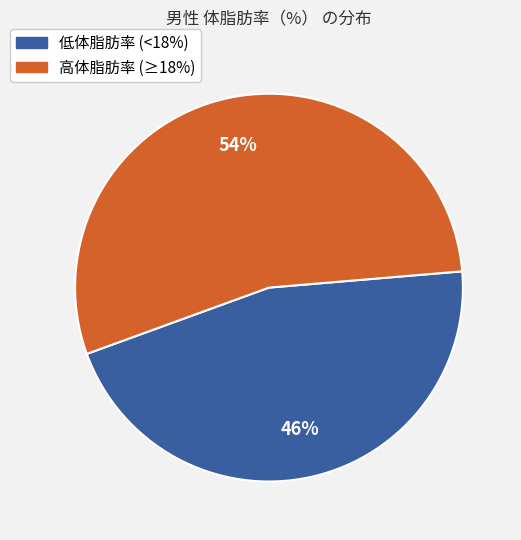

To the nearest percent, what is the difference between the largest and smallest slice percentages?

8%